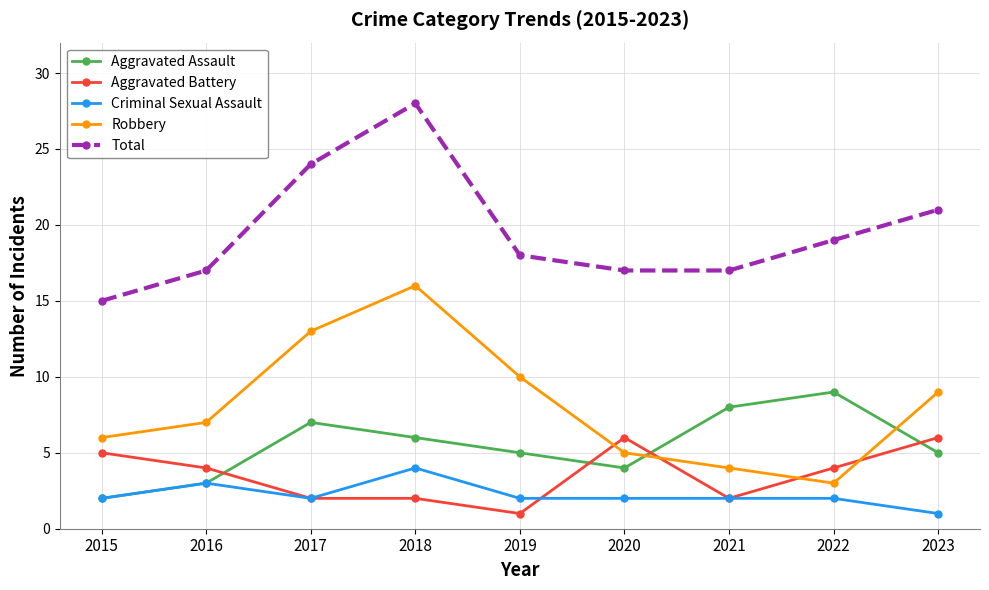

At which label does Aggravated Battery first exceed 4?

2015